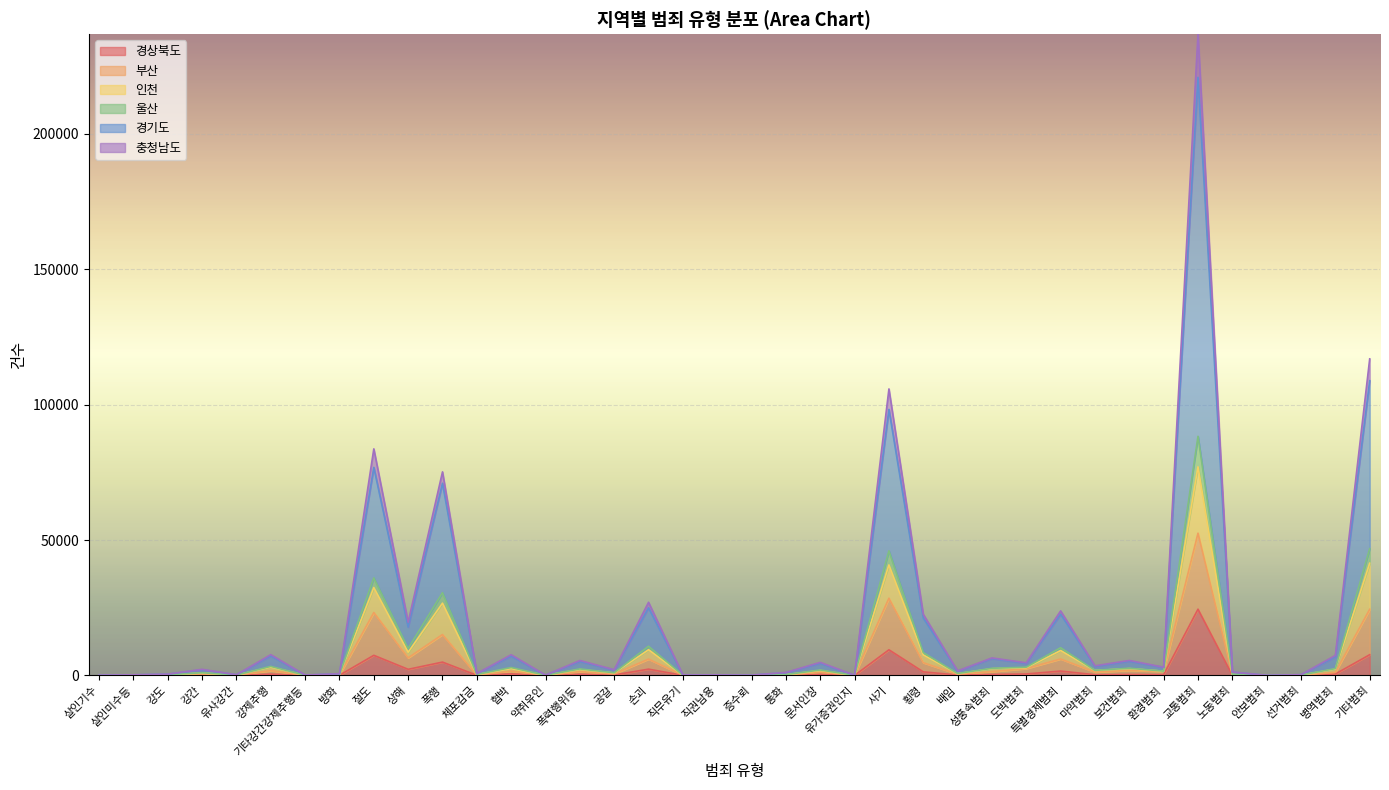

Does the chart display data point markers on the line(s)?

No